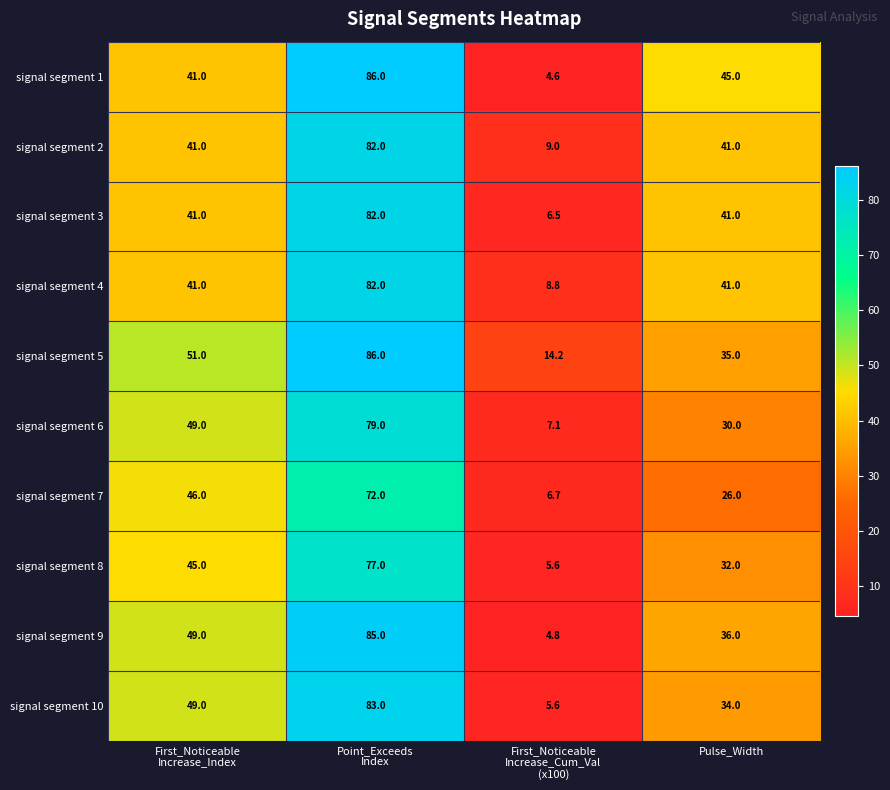

What is the spread (max minus min) of values at Pulse_Width?

19.0